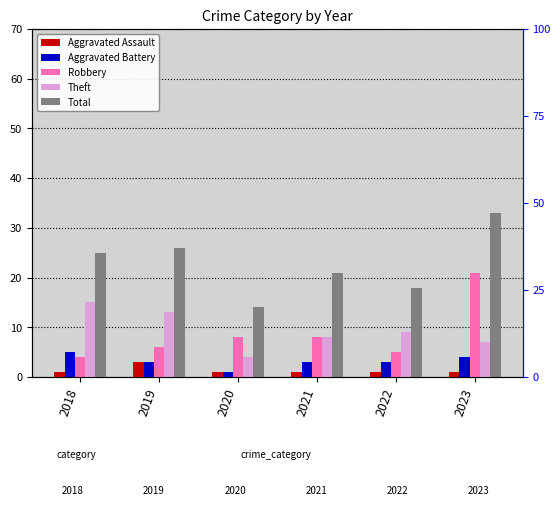

How many values in the Theft series are below 9?

3